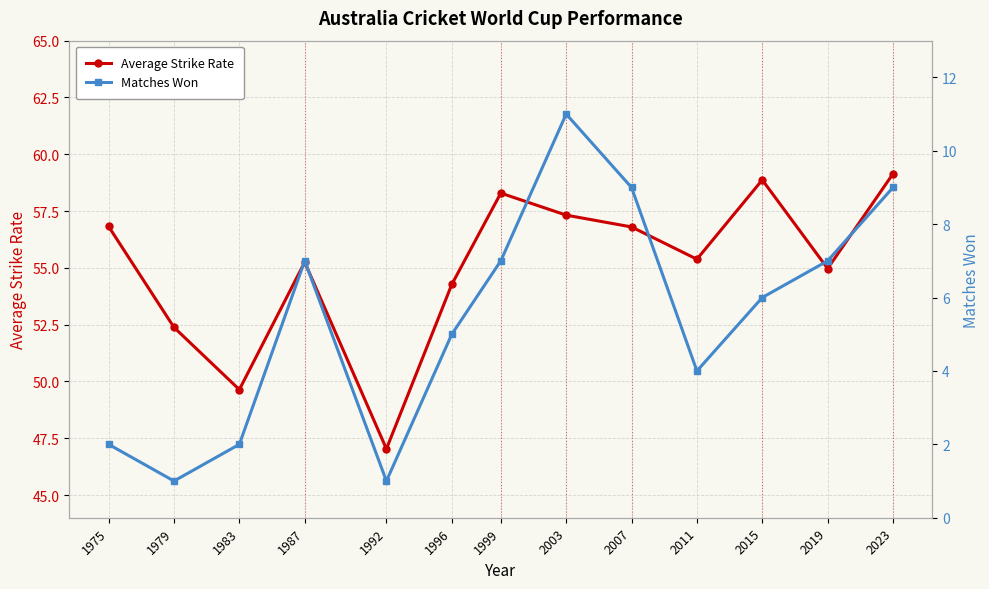

The Average Strike Rate series shows 26.4 at 1987. True or false?

False